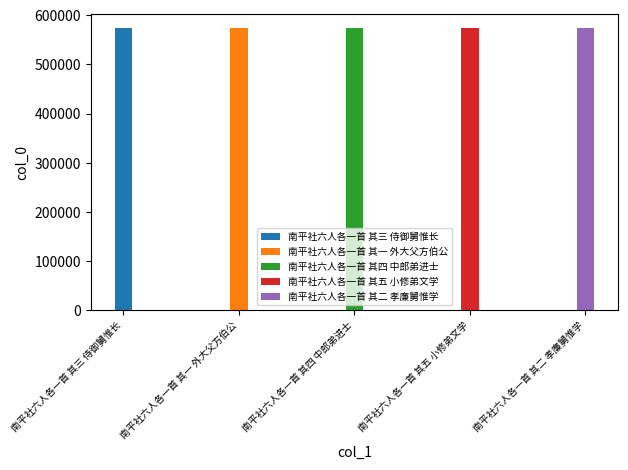

What is the difference between the maximum and minimum values?

4